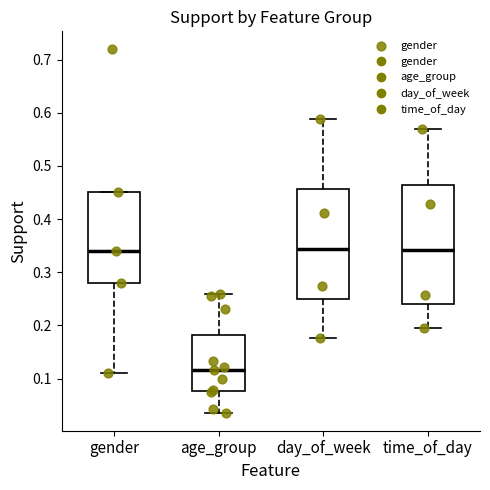

Comparing the boxes themselves (not the whiskers), which one is the tallest?

time_of_day